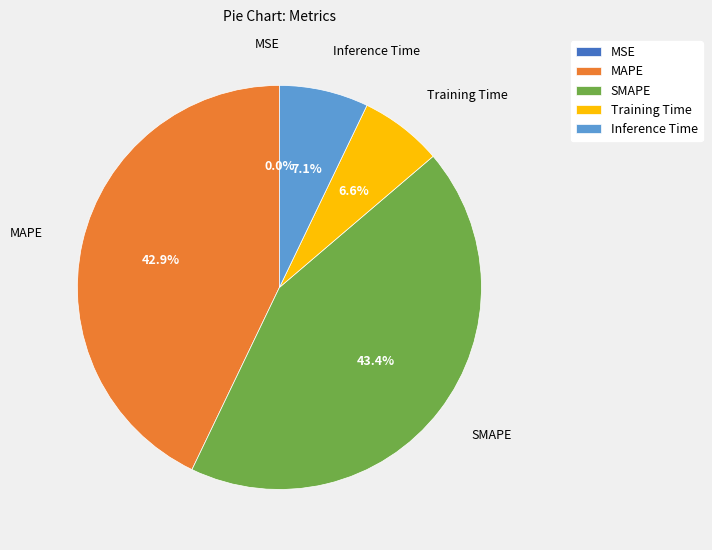

To the nearest percent, what is the difference between the largest and smallest slice percentages?

43%